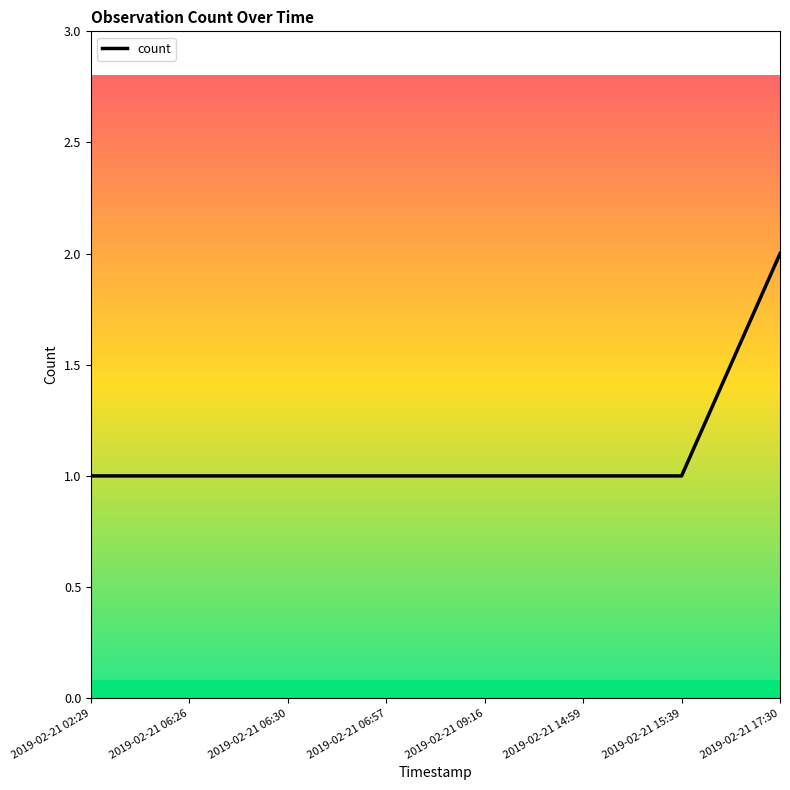

Which category has the highest value across all series?

2019-02-21 17:30